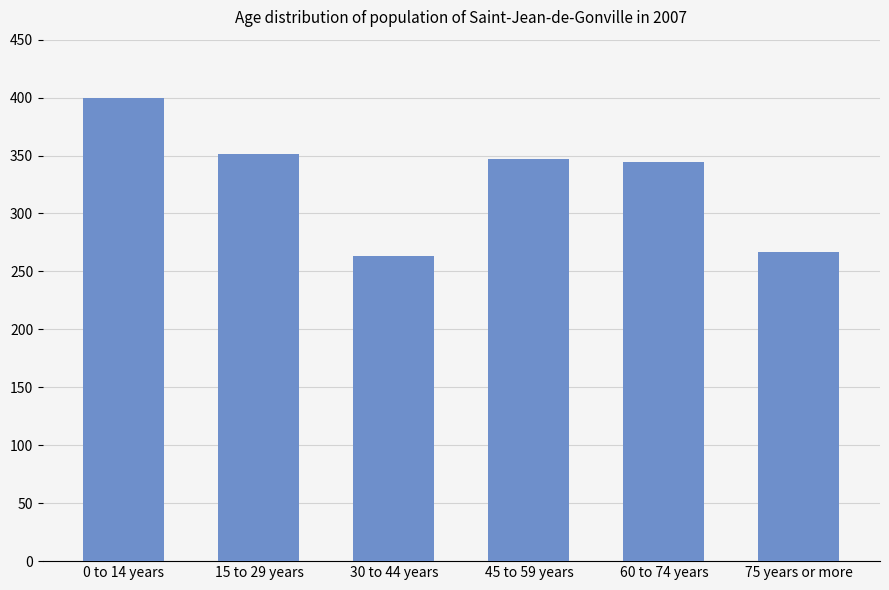

What is the sum of the values at 30 to 44 years and 15 to 29 years?

614.5